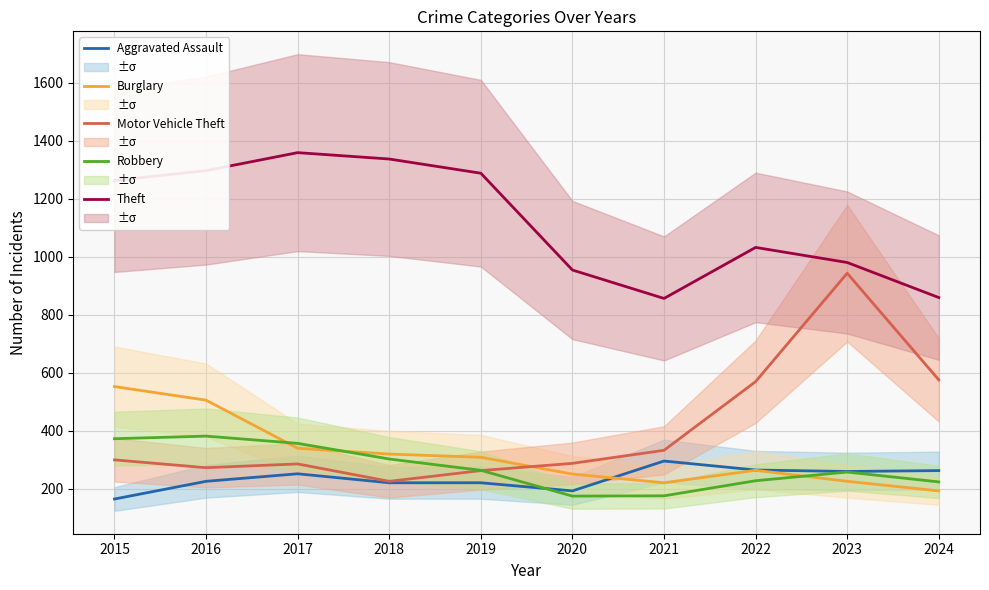

At which category is the sum across all series the highest?

2016